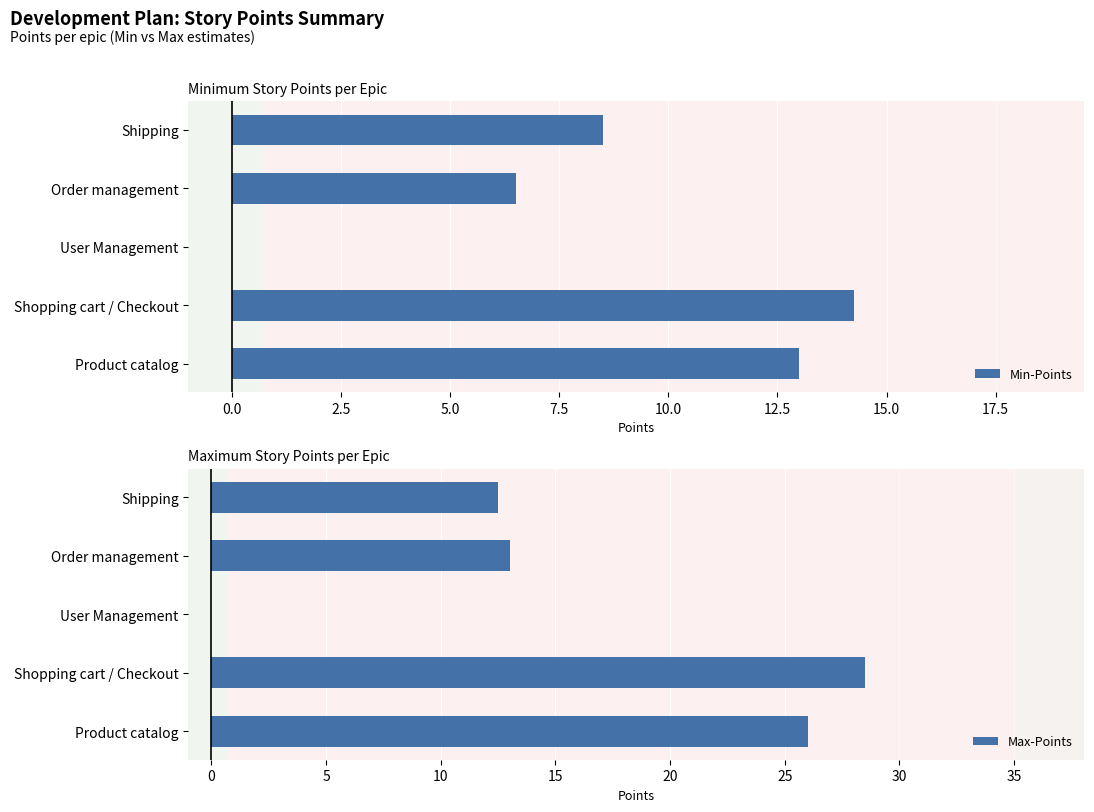

What are all the series names shown in the legend?

Min-Points, Max-Points